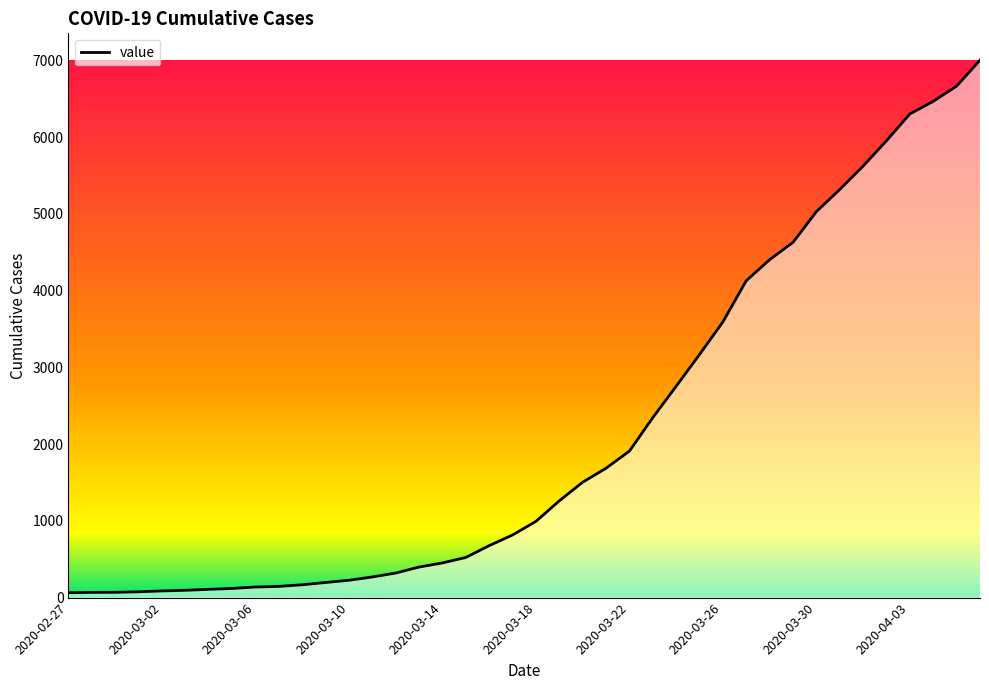

What is the difference between the maximum and minimum values?

6940